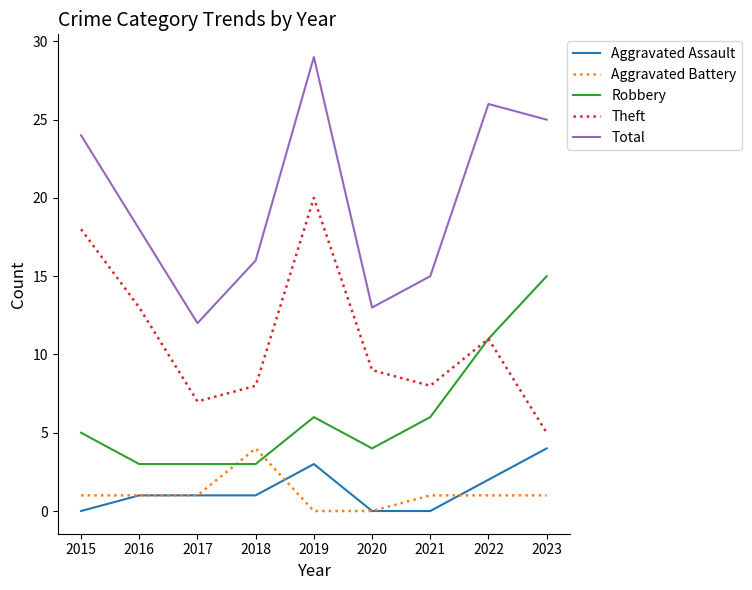

What are all the series names shown in the legend?

Aggravated Assault, Aggravated Battery, Robbery, Theft, Total